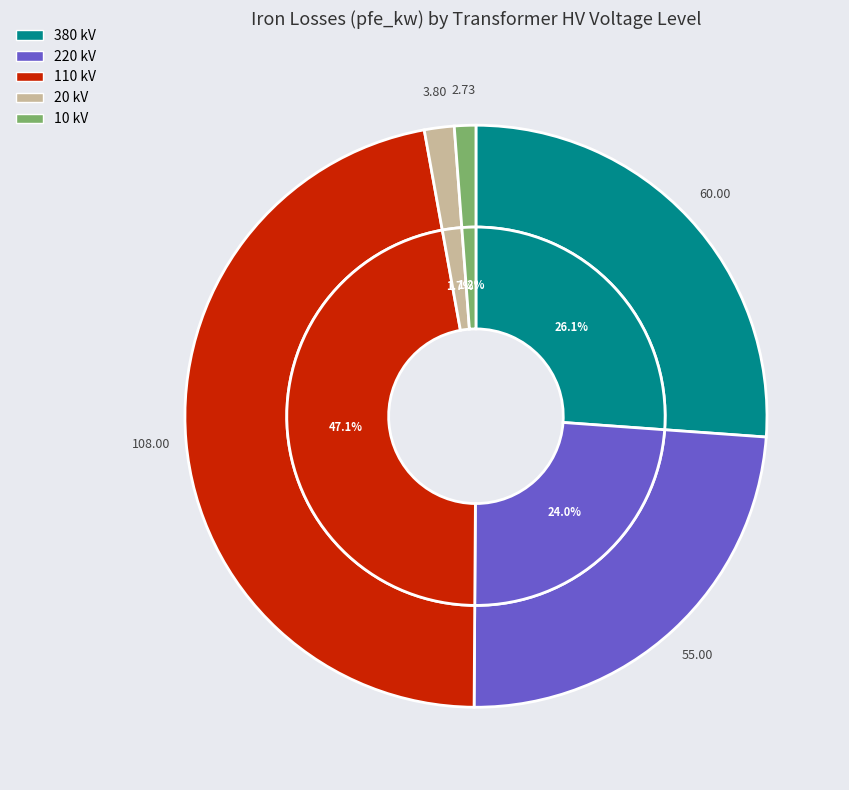

To the nearest percent, what portion does 380 kV represent?

26%